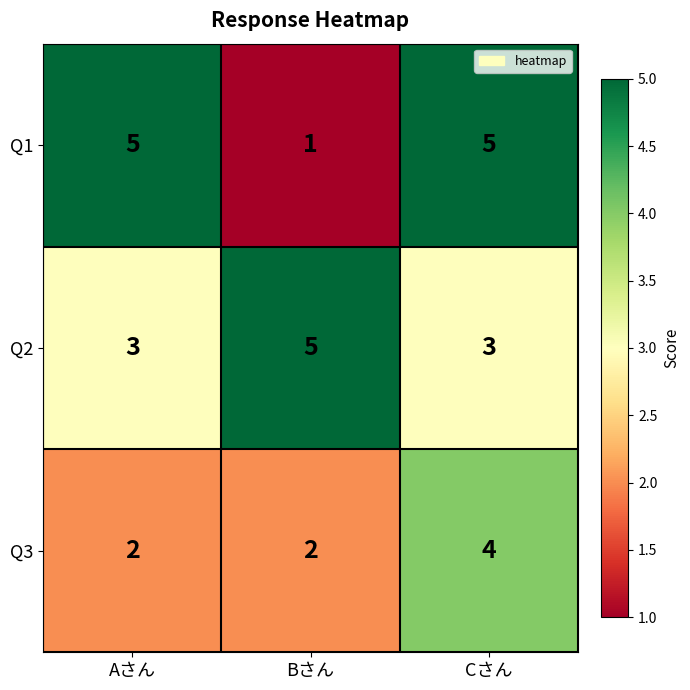

What is the smallest value displayed?

1